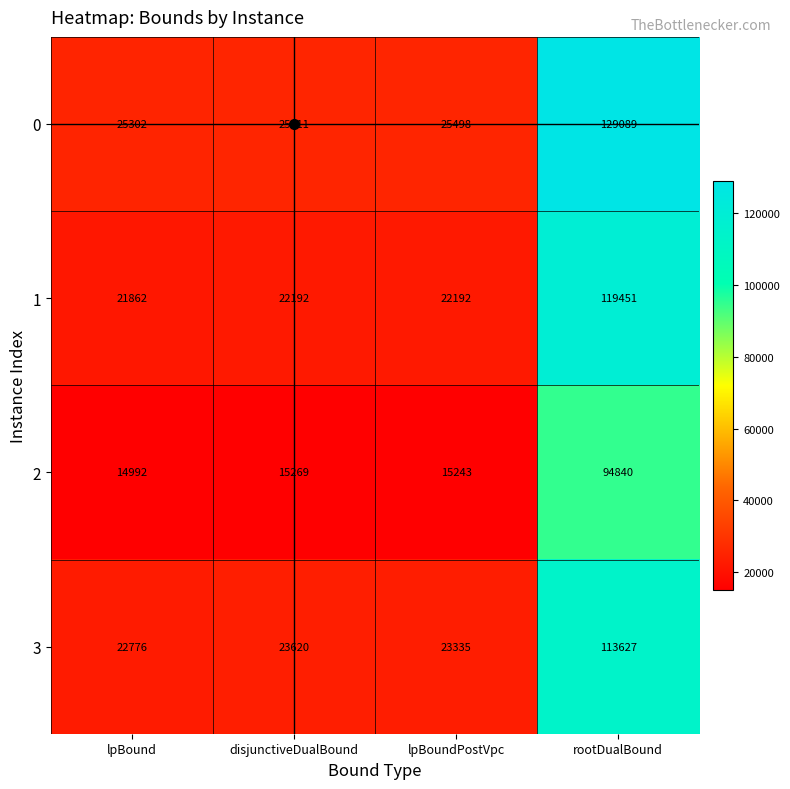

What is the sum of the 0 values at disjunctiveDualBound and rootDualBound?

154700